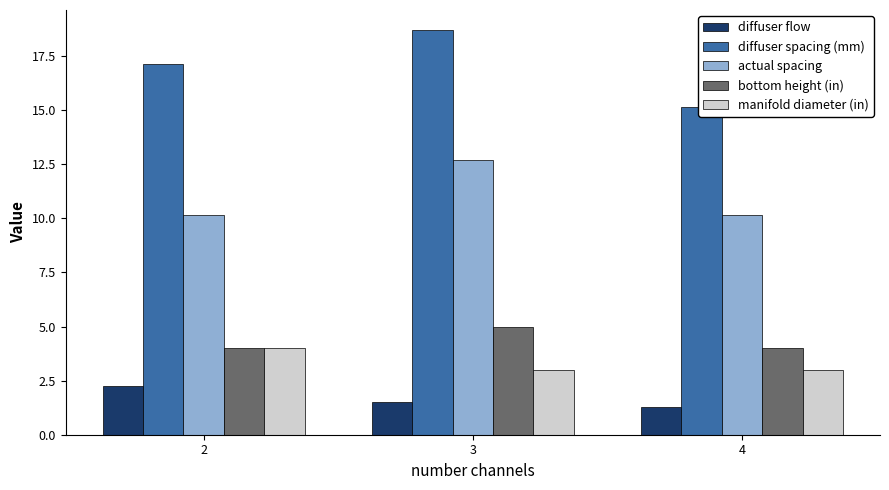

Rank the series at 4 from lowest to highest value.

diffuser flow, manifold diameter (in), bottom height (in), actual spacing, diffuser spacing (mm)